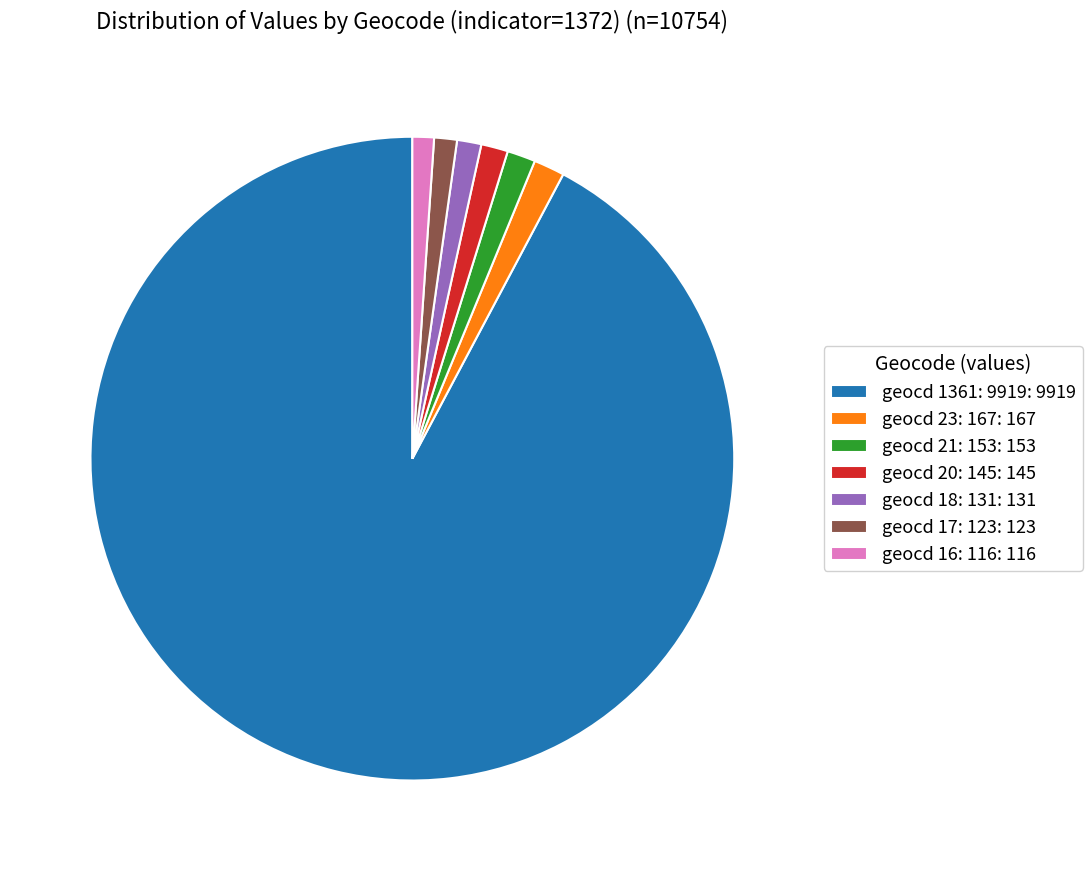

Which category has the biggest portion of the pie?

geocd 1361: 9919: 9919